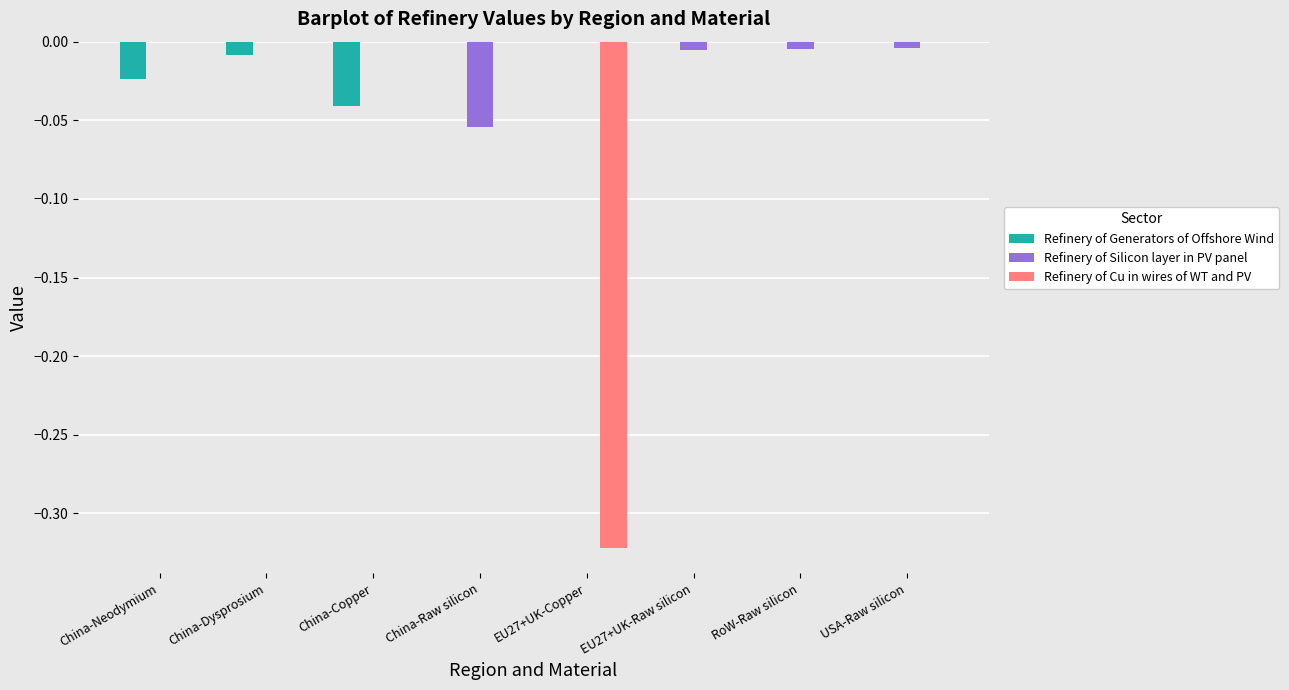

Is it true that Refinery of Cu in wires of WT and PV equals 0.0 at China-Raw silicon?

True